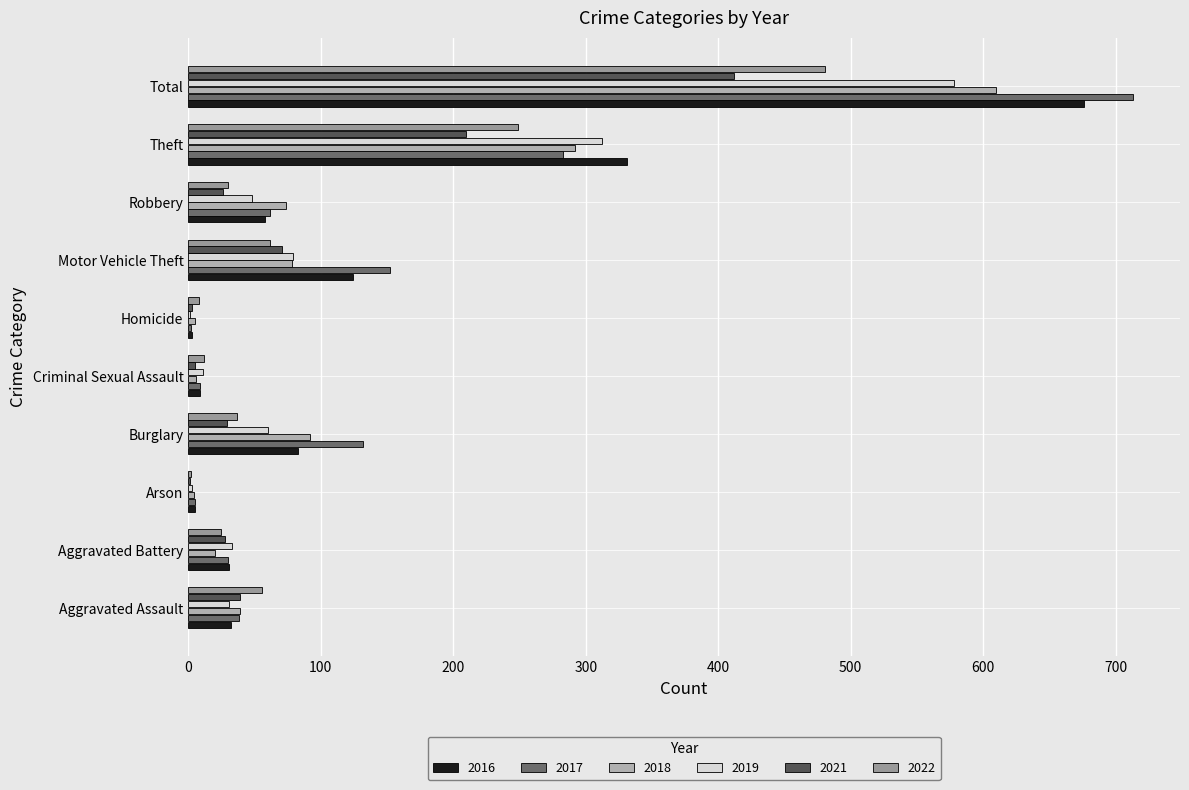

Between Theft and Arson, which is larger?

Theft